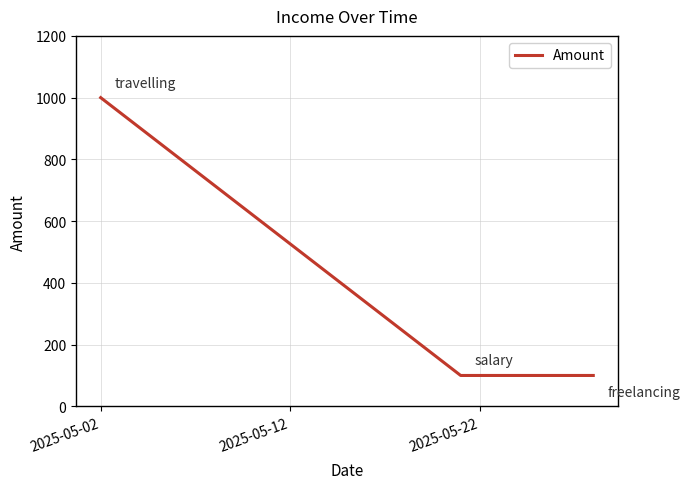

What is the average value?

400